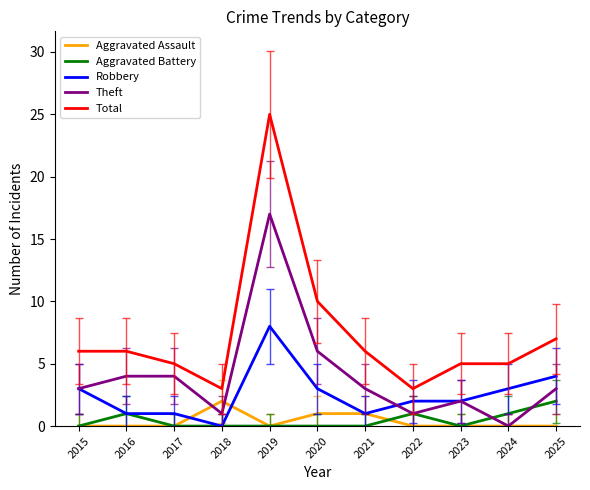

What is the greatest value displayed?

25